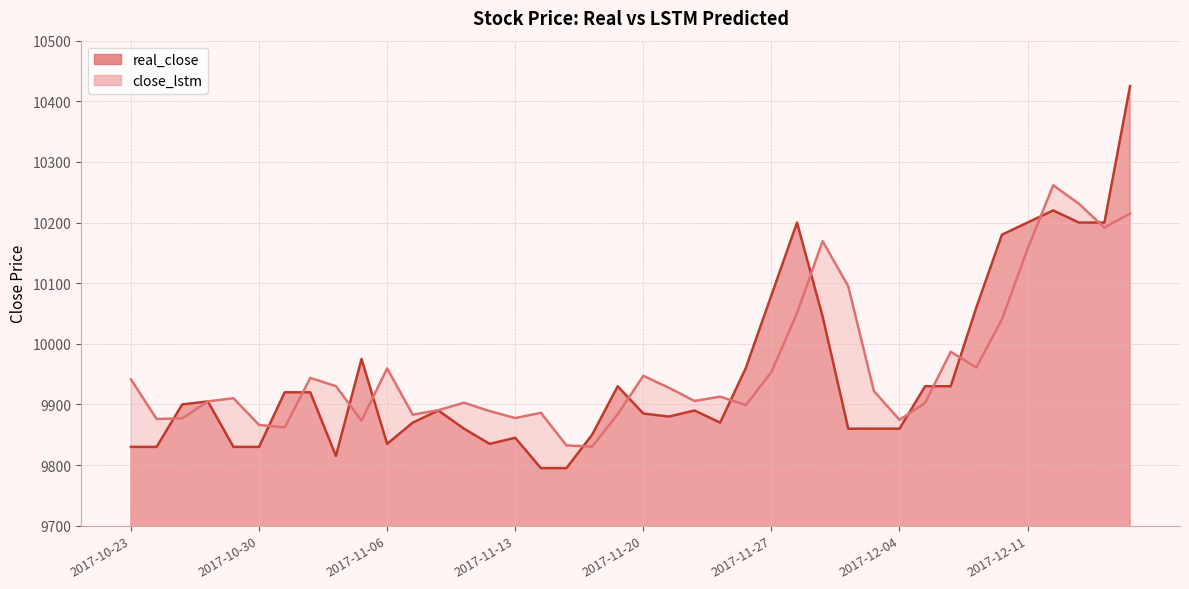

How many data points in close_lstm are less than 9912?

20